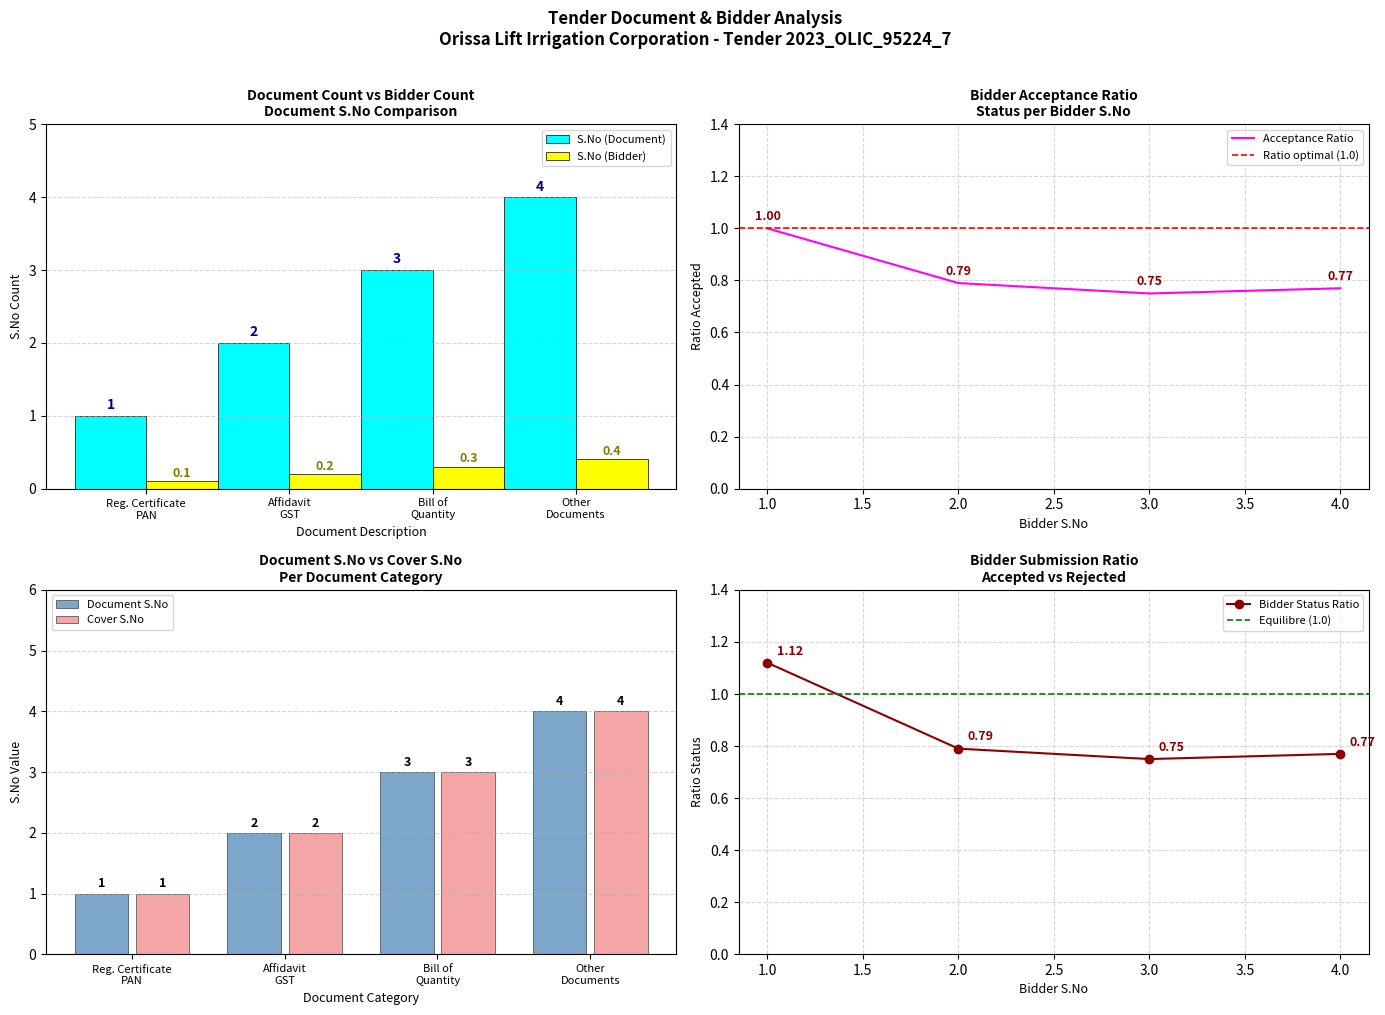

What is the maximum value shown in the chart?

4